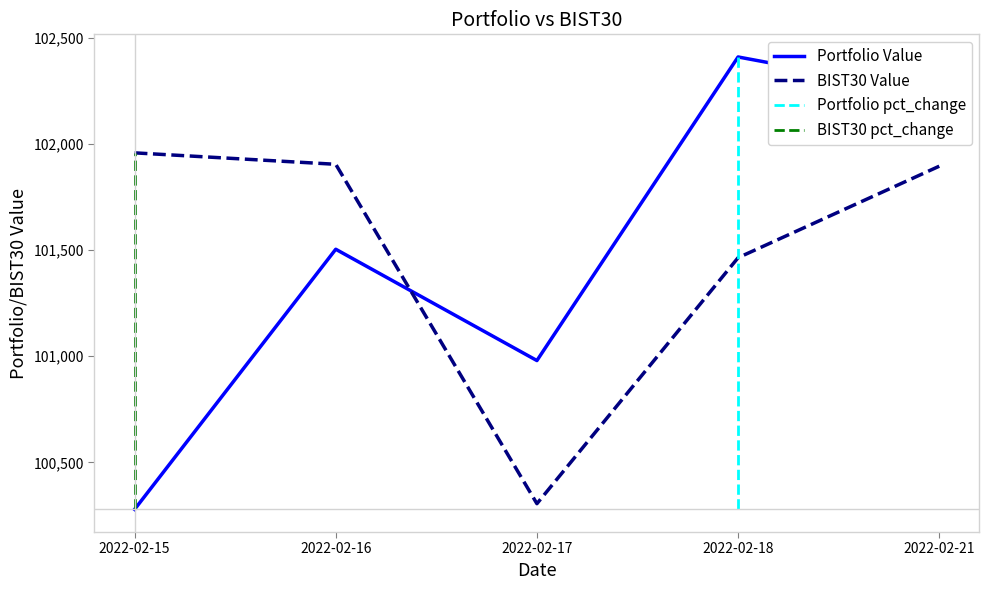

Which series has the largest range (max minus min)?

Portfolio Value